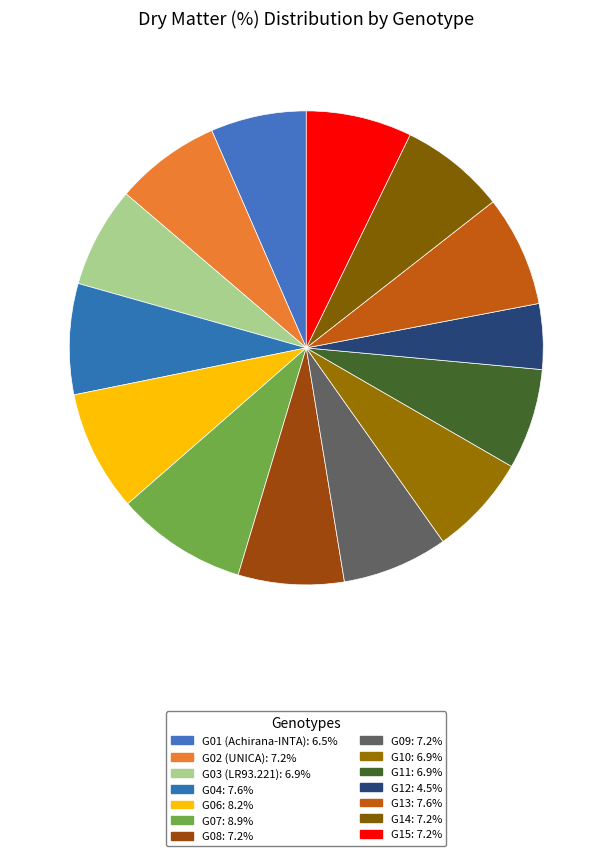

Which has a higher value, G10 or G04?

G04